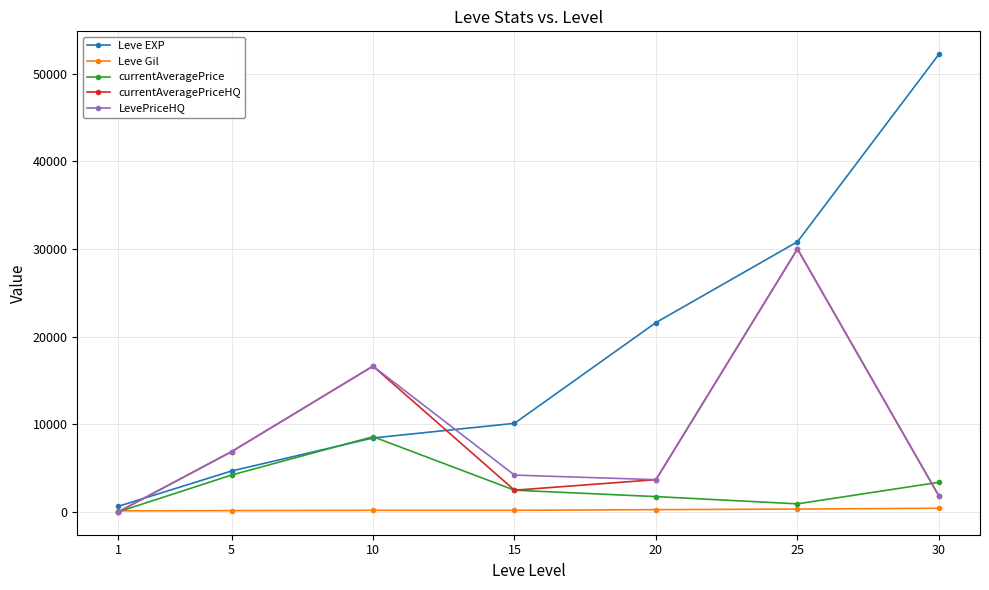

Which series has the largest range (max minus min)?

Leve EXP